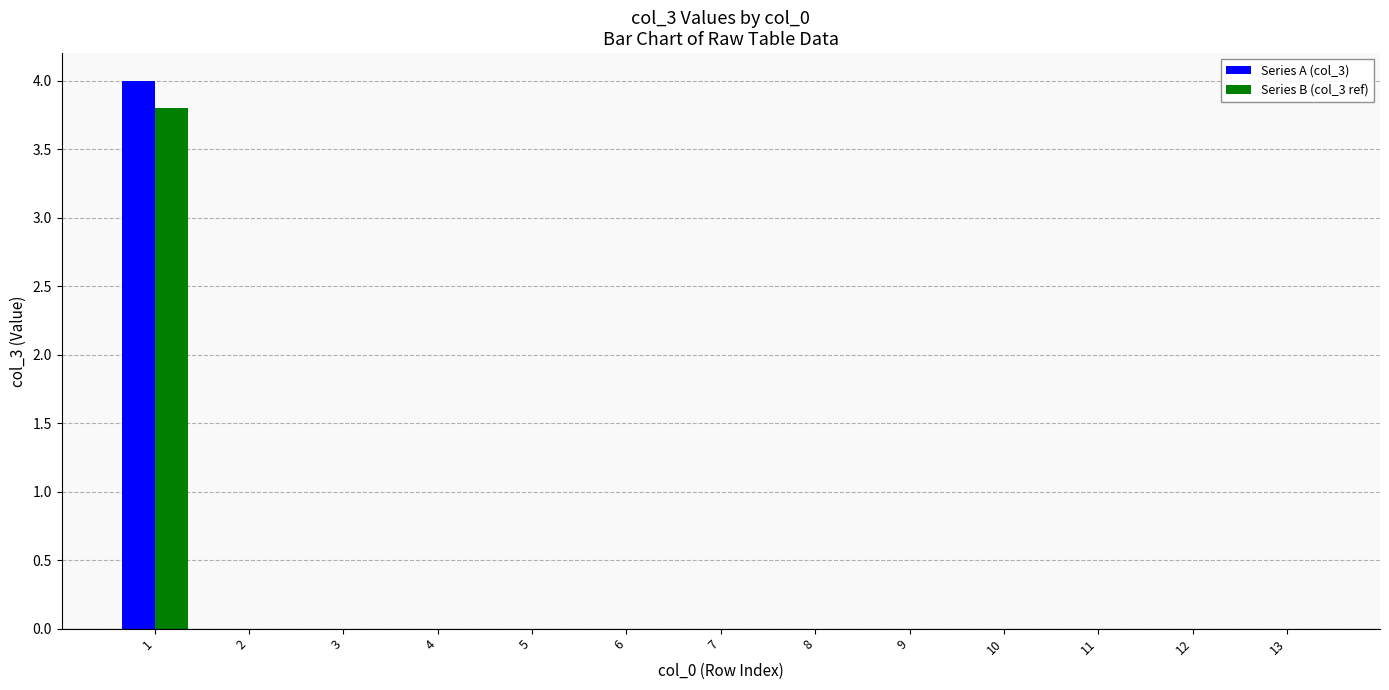

Are the bars horizontal?

No